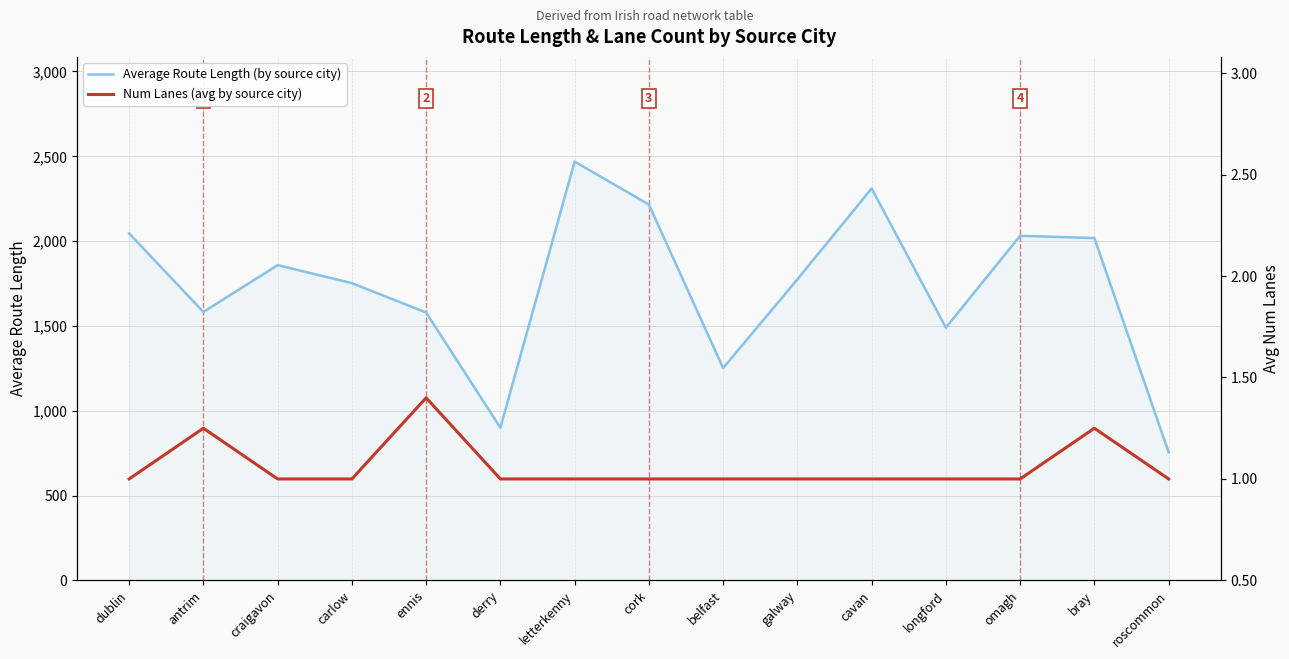

True or false: Num Lanes (avg by source city) and Average Route Length (by source city) cross at least once.

False